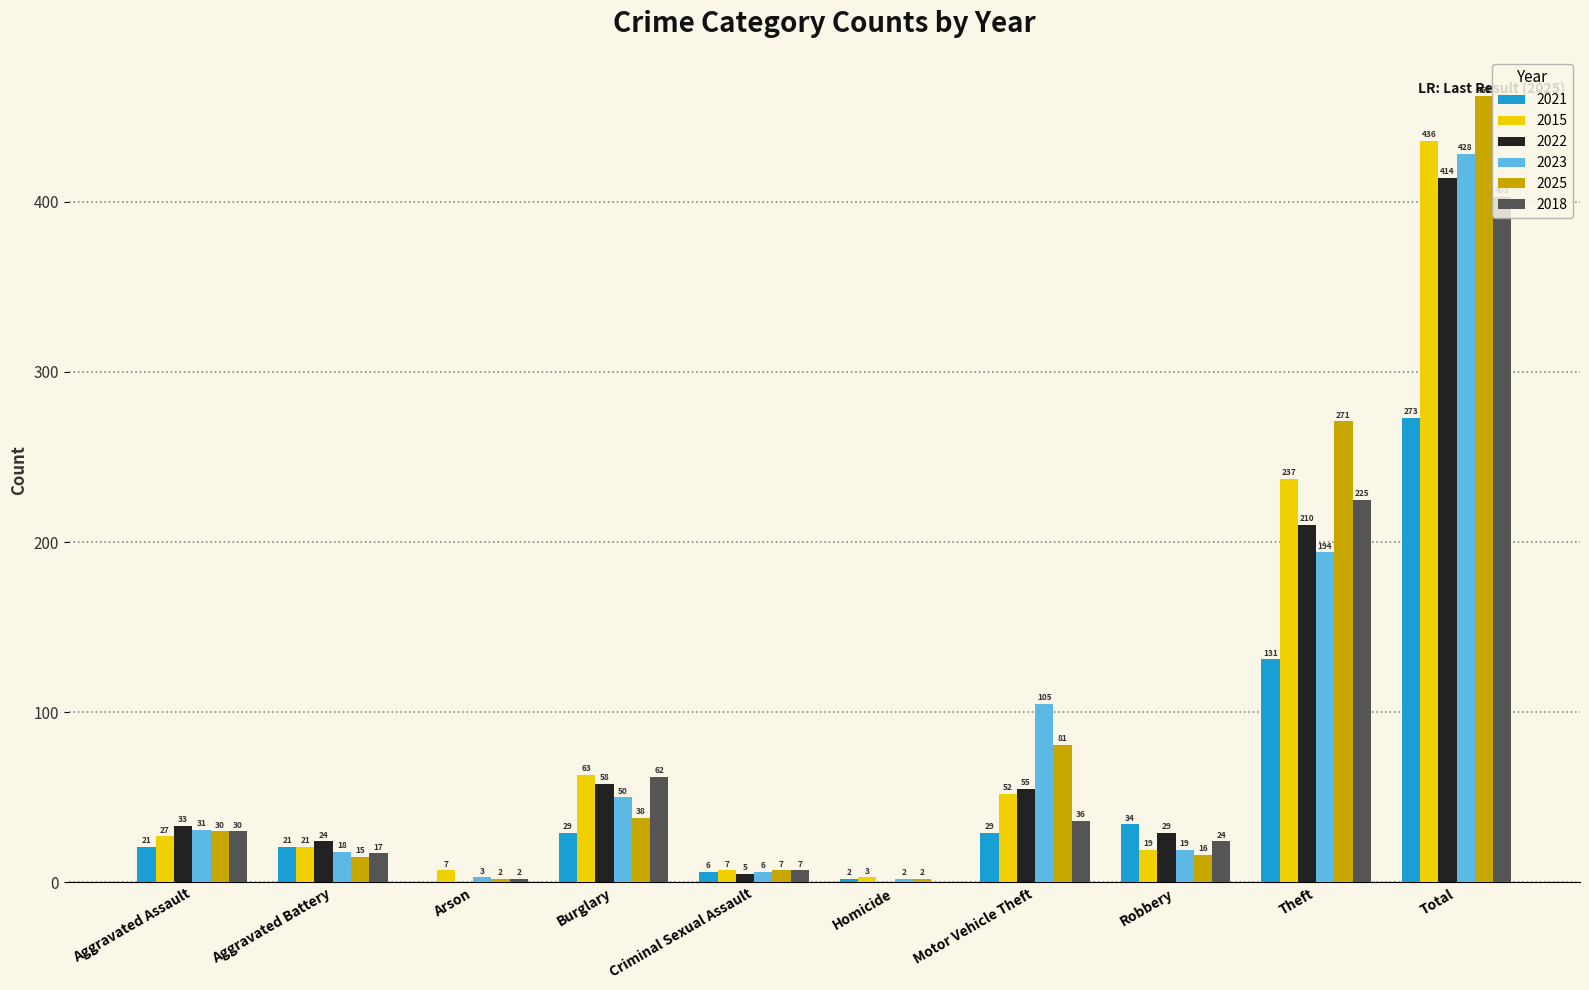

What is the sum of the 2015 values at Robbery and Aggravated Battery?

40